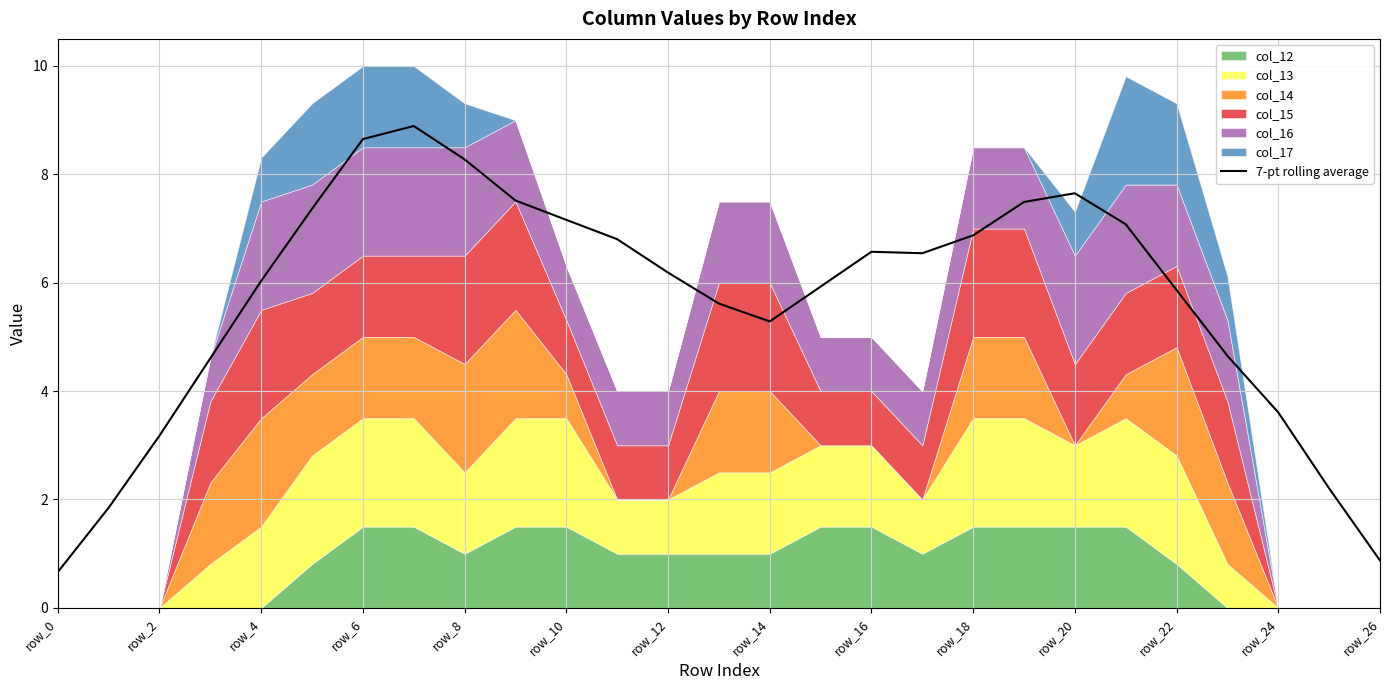

The 7-pt rolling average series shows 1.8 at row_20. True or false?

False